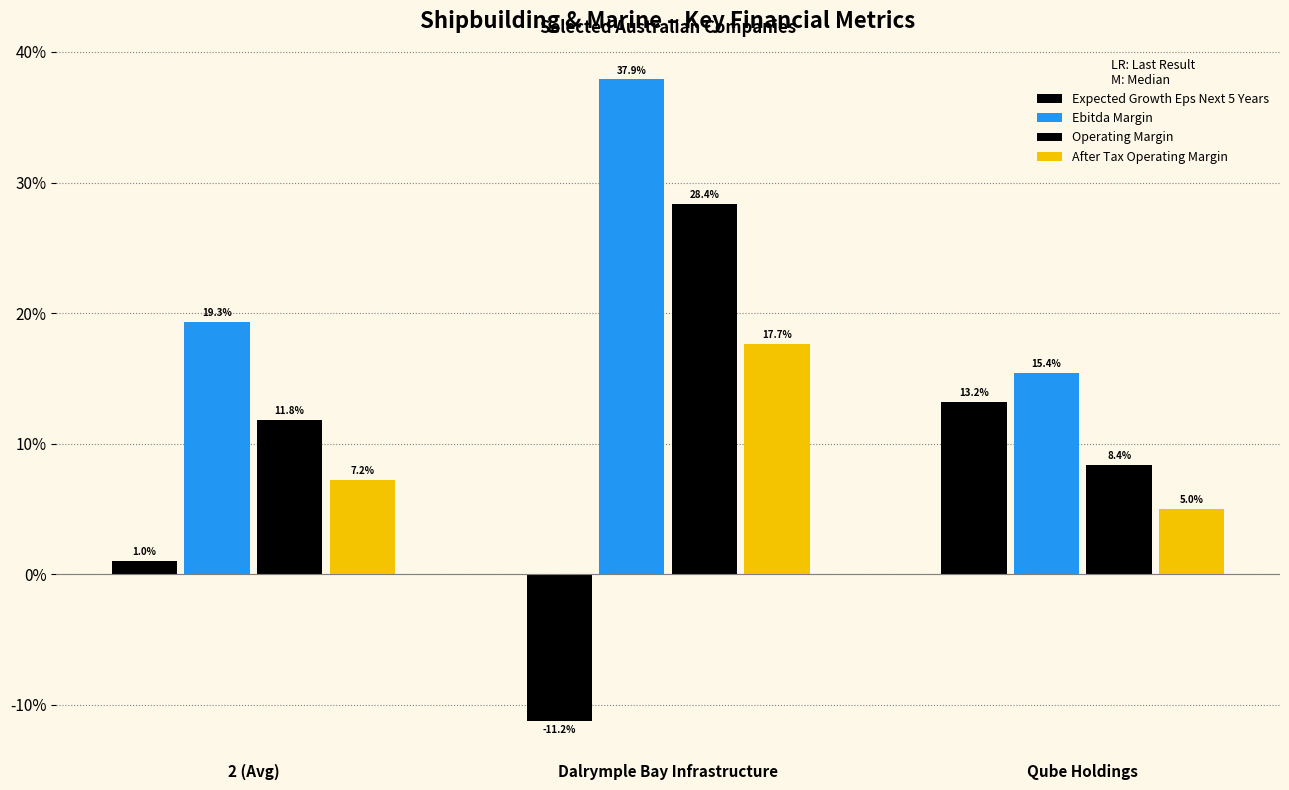

Are the bars horizontal?

No